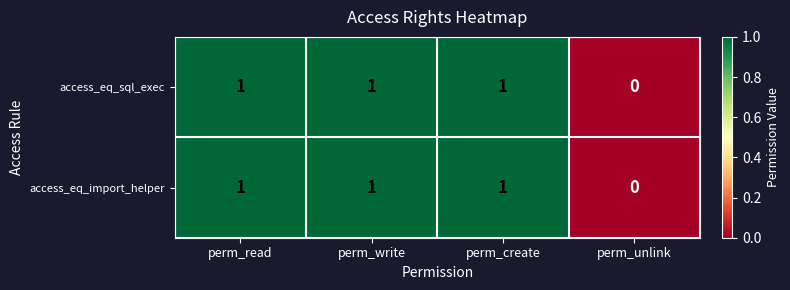

What is the sum of all access_eq_sql_exec values?

3